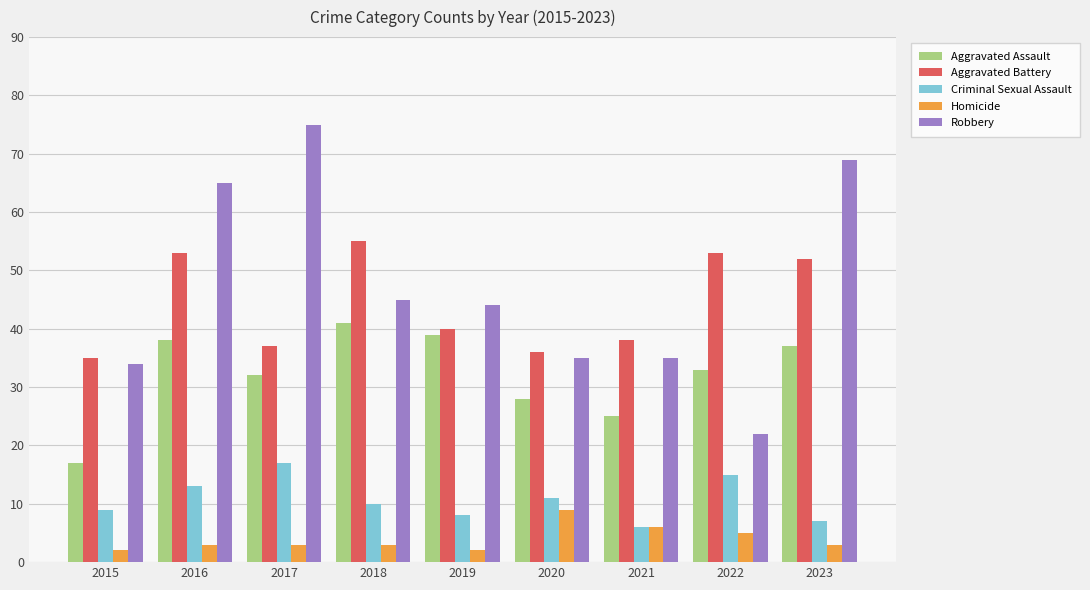

List the series in order of their peak value, highest first.

Robbery, Aggravated Battery, Aggravated Assault, Criminal Sexual Assault, Homicide